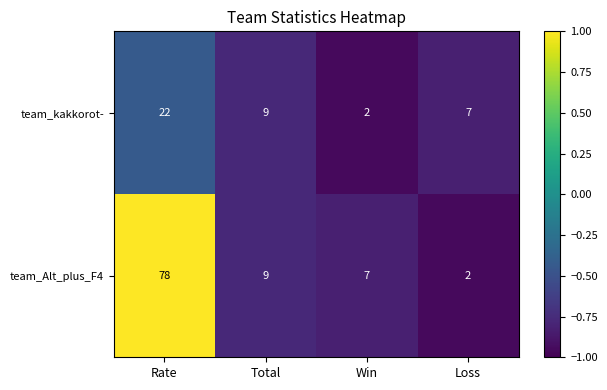

What is the minimum value shown in the chart?

2